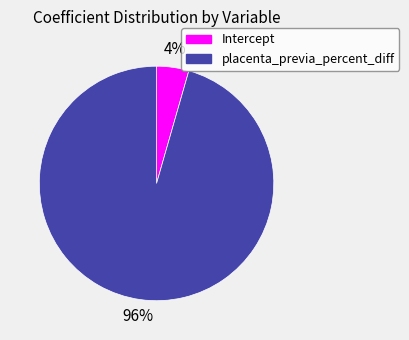

Count the number of slices in the pie.

2